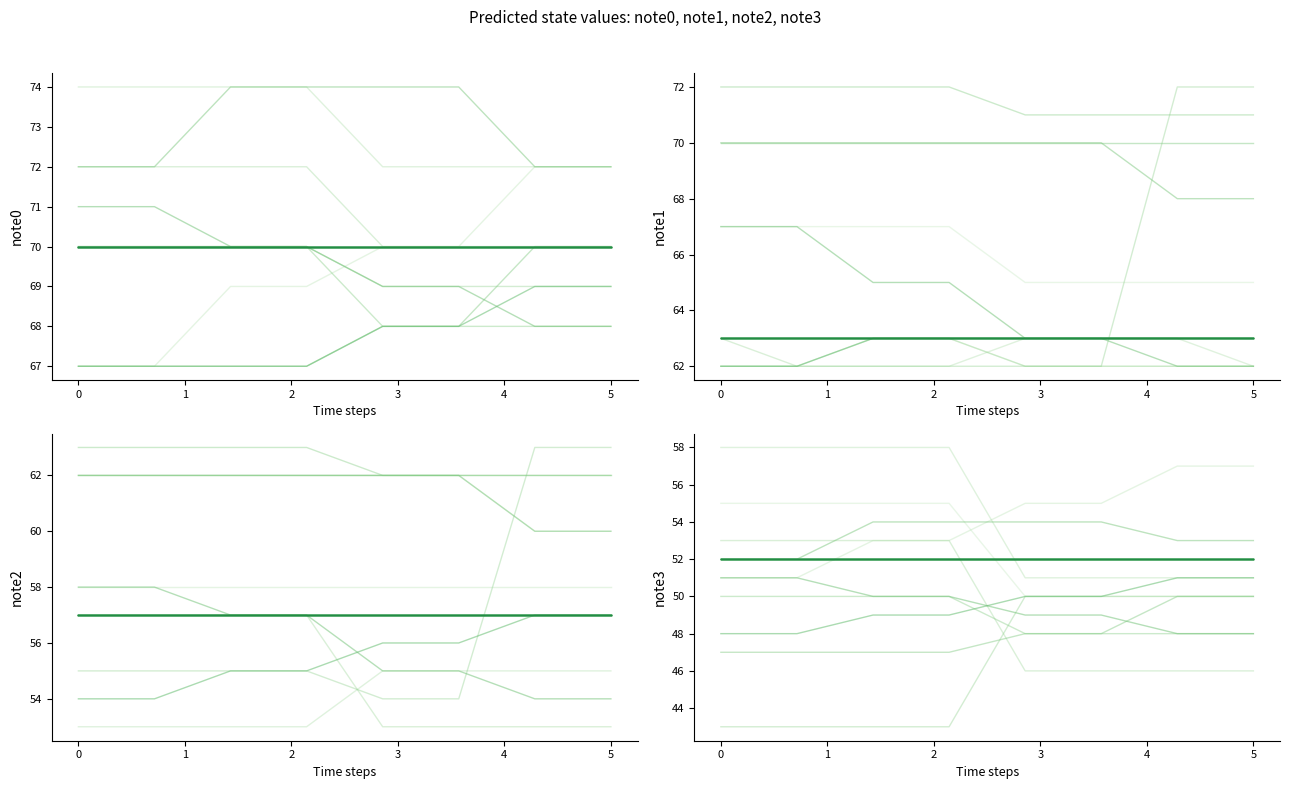

What is the sum of all note2 values?

492